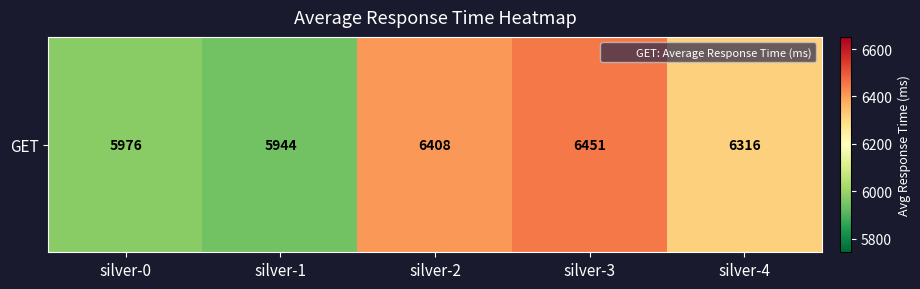

Which label corresponds to the largest value in the chart?

silver-3